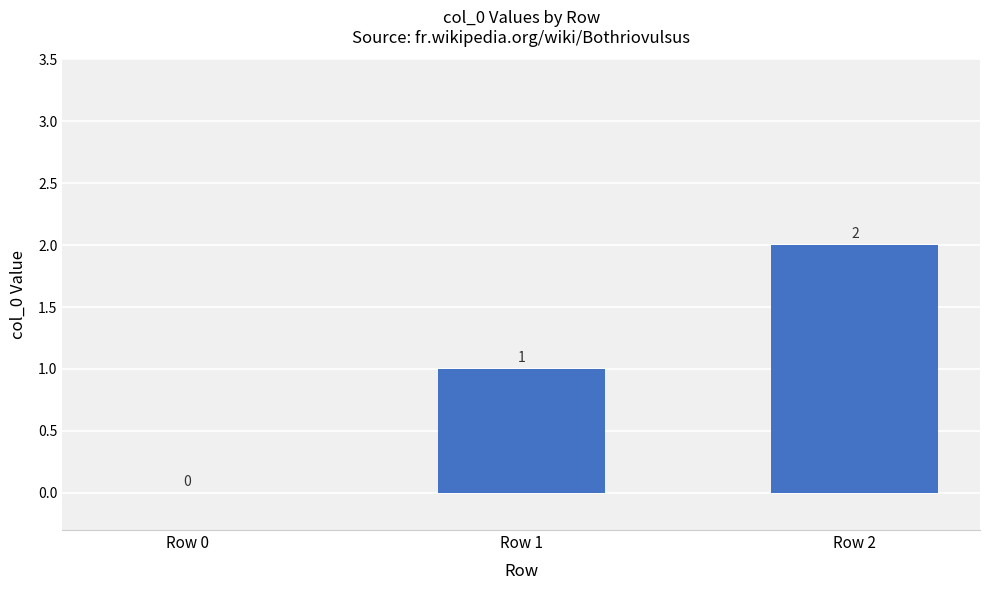

What is the change in value from Row 0 to Row 2?

+2